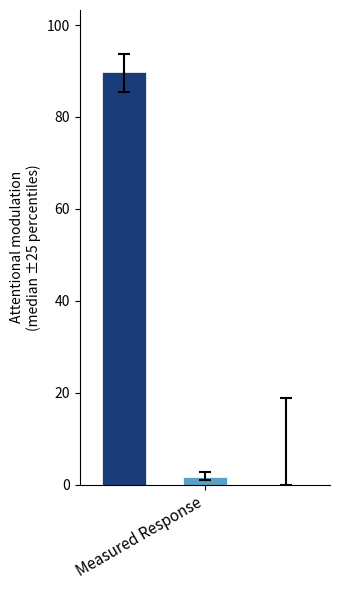

What is the greatest value displayed?

89.8